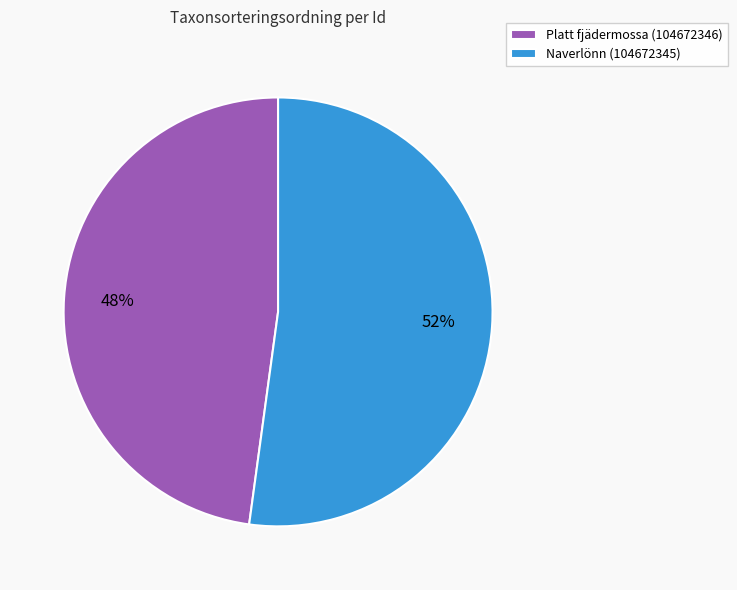

To the nearest percent, what portion does Naverlönn (104672345) represent?

52%